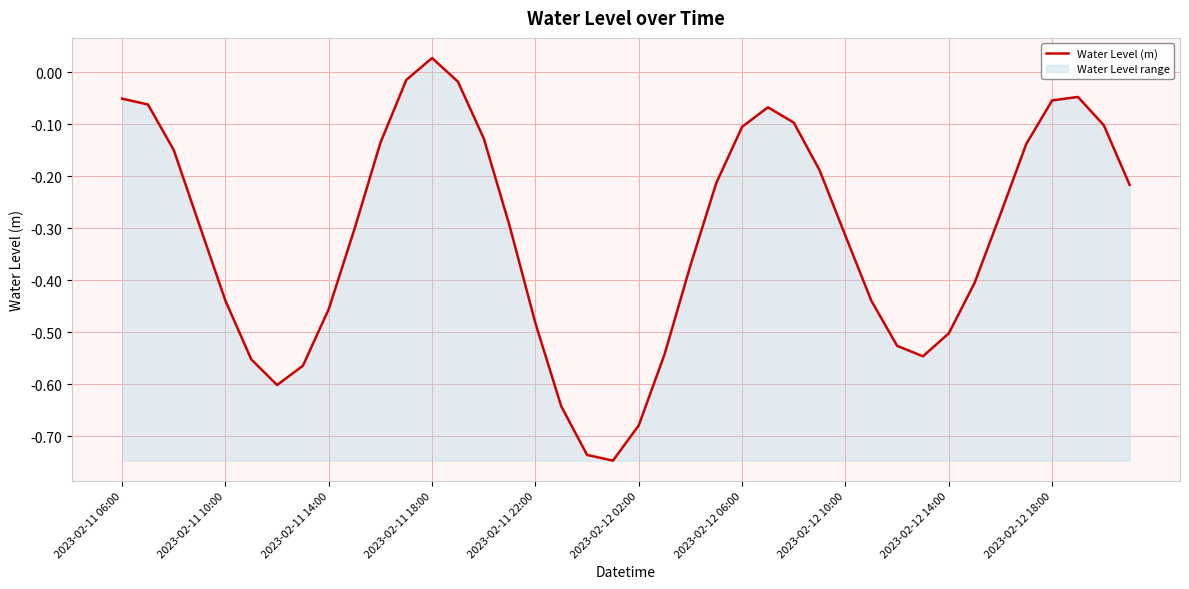

Which category has the highest value across all series?

2023-02-11 18:00